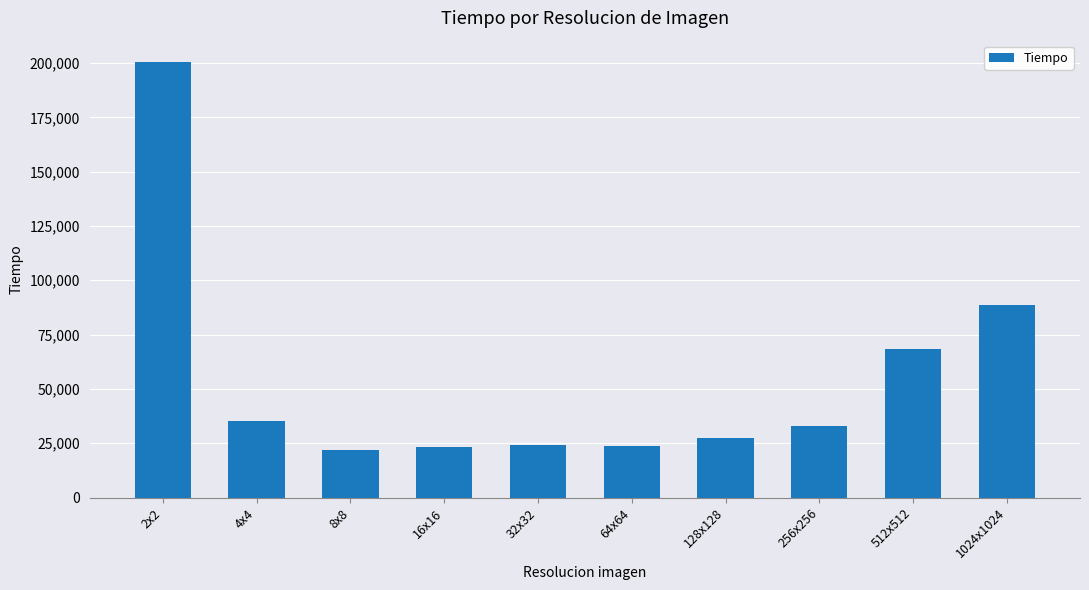

Count the number of data series in this chart.

1